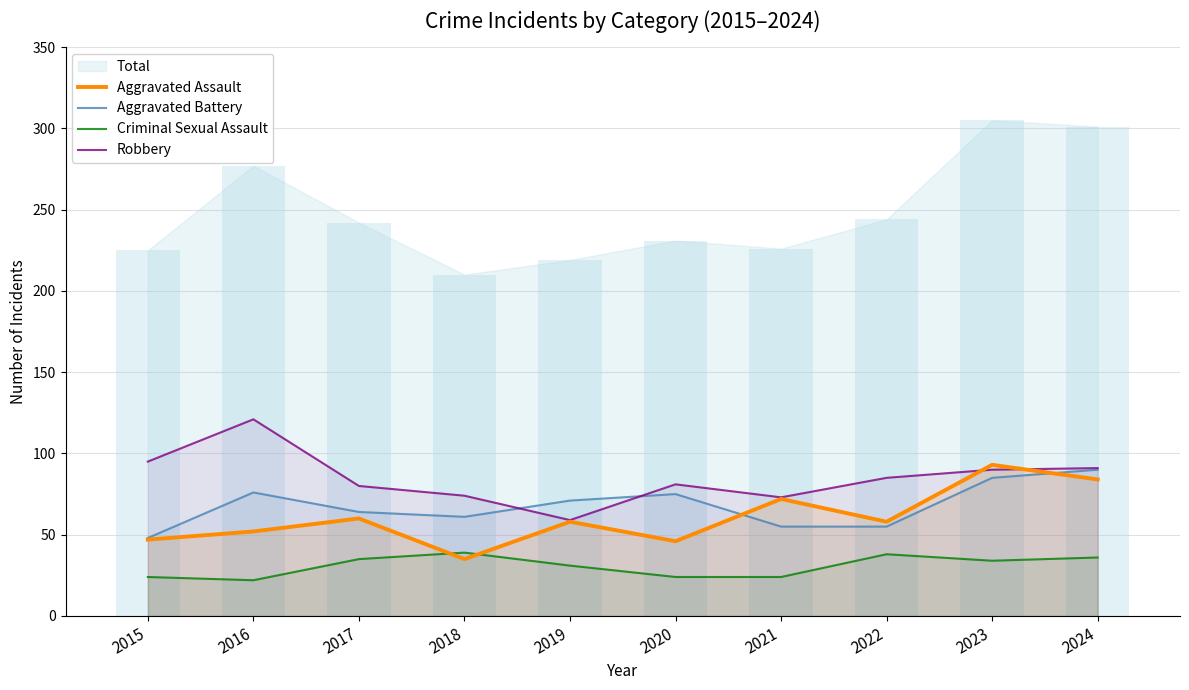

Reading left to right, what are all the values shown in this chart?

Aggravated Assault: 2015=47	2016=52	2017=60	2018=35	2019=58	2020=46	2021=72	2022=58	2023=93	2024=84
Aggravated Battery: 2015=48	2016=76	2017=64	2018=61	2019=71	2020=75	2021=55	2022=55	2023=85	2024=90
Criminal Sexual Assault: 2015=24	2016=22	2017=35	2018=39	2019=31	2020=24	2021=24	2022=38	2023=34	2024=36
Robbery: 2015=95	2016=121	2017=80	2018=74	2019=59	2020=81	2021=73	2022=85	2023=90	2024=91